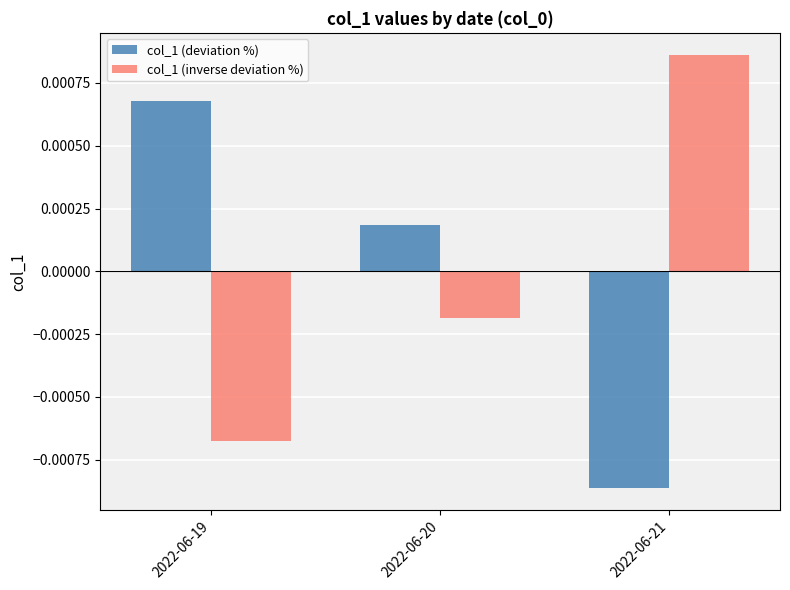

At which label does col_1 (inverse deviation %) reach its minimum?

2022-06-19